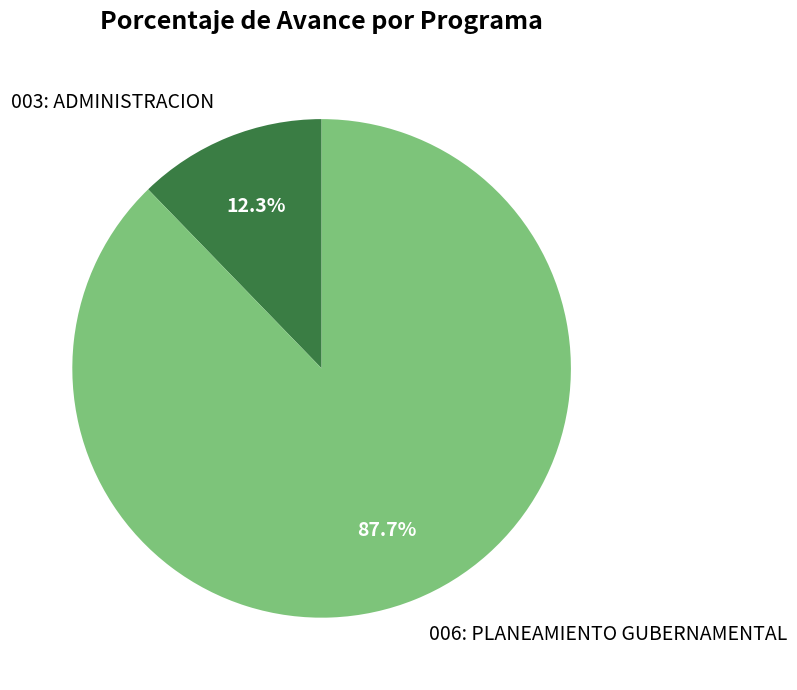

Is the sum of 006: PLANEAMIENTO GUBERNAMENTAL and 003: ADMINISTRACION greater than half?

Yes